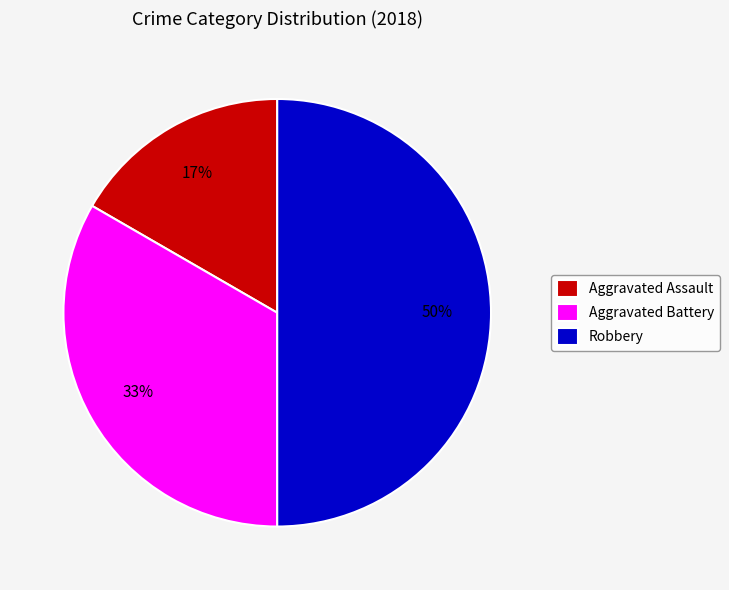

Do Aggravated Battery and Robbery together represent more than half of the pie?

Yes